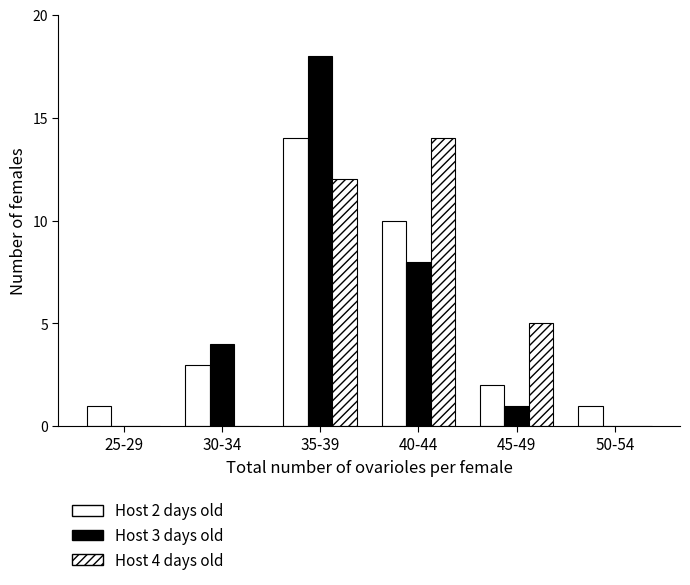

Are the bars horizontal?

No